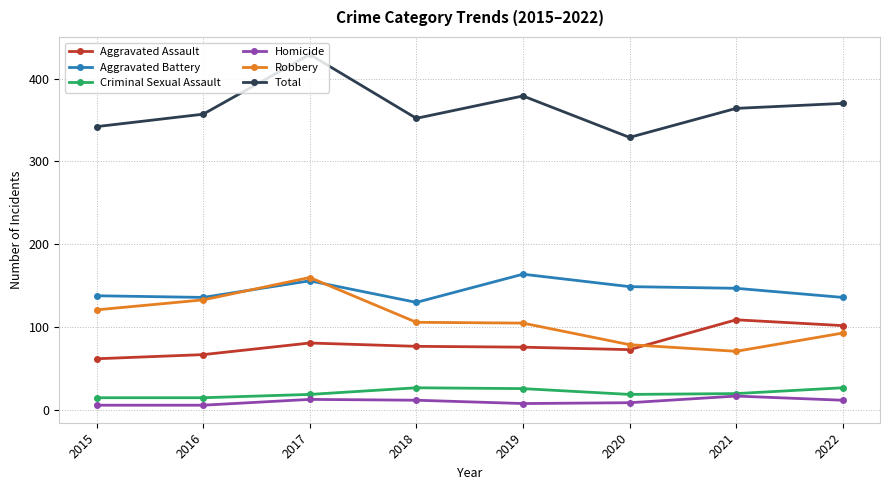

How many lines are shown in the chart?

6